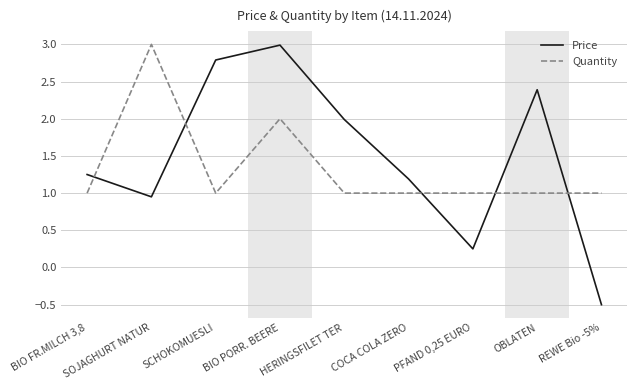

The value of Quantity at PFAND 0,25 EURO is 1.0. True or false?

True